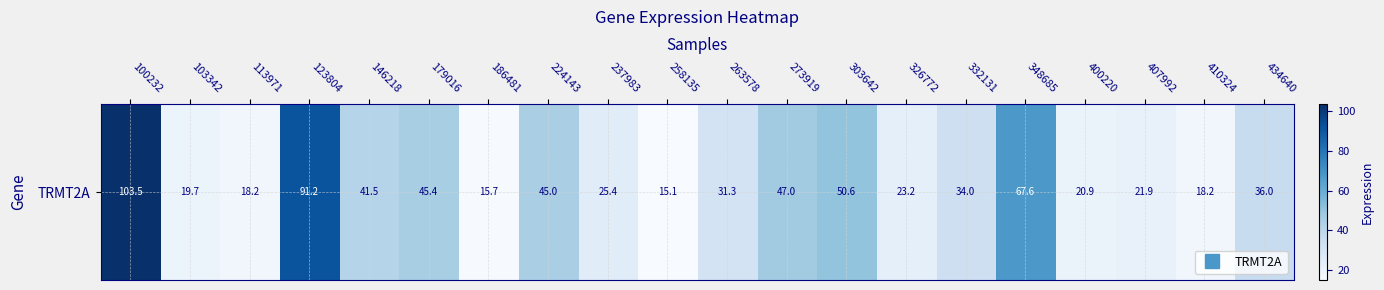

What is the change in value from 179016 to 224143?

-0.4